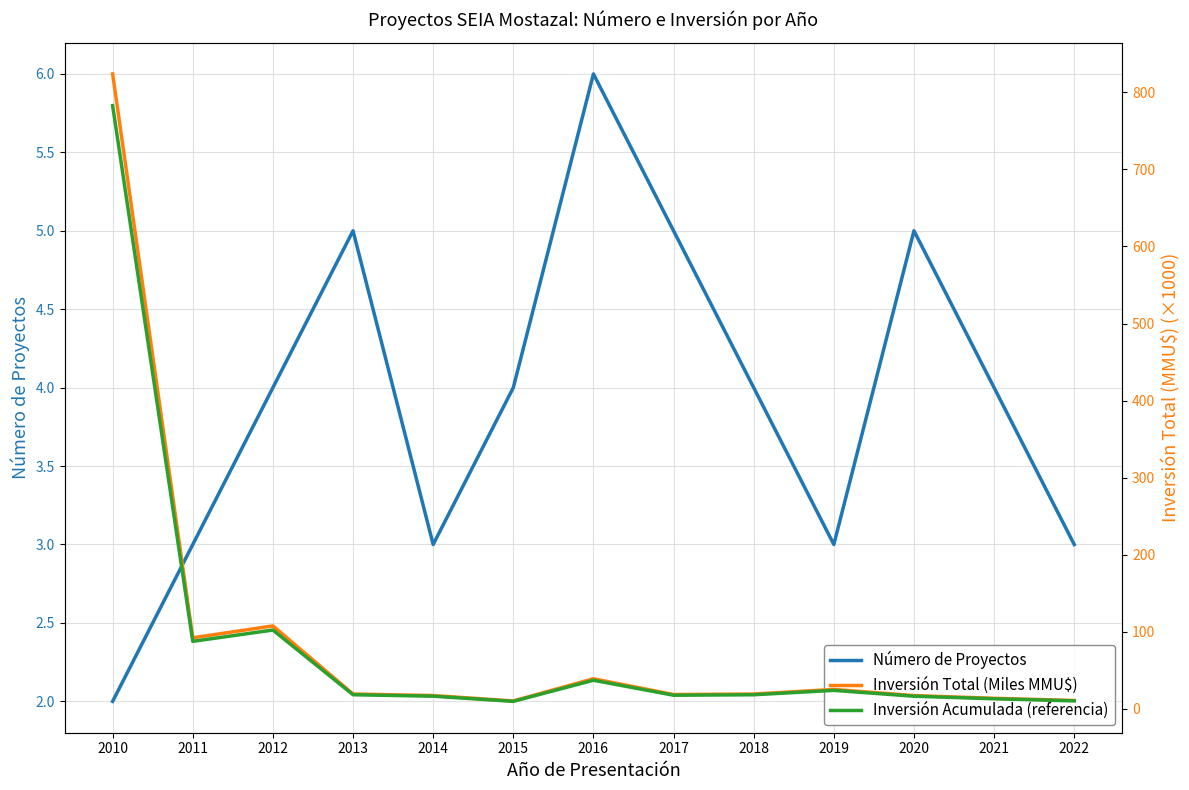

What is the value of the Inversión Acumulada (referencia) point at the 12th from the left?

12.8